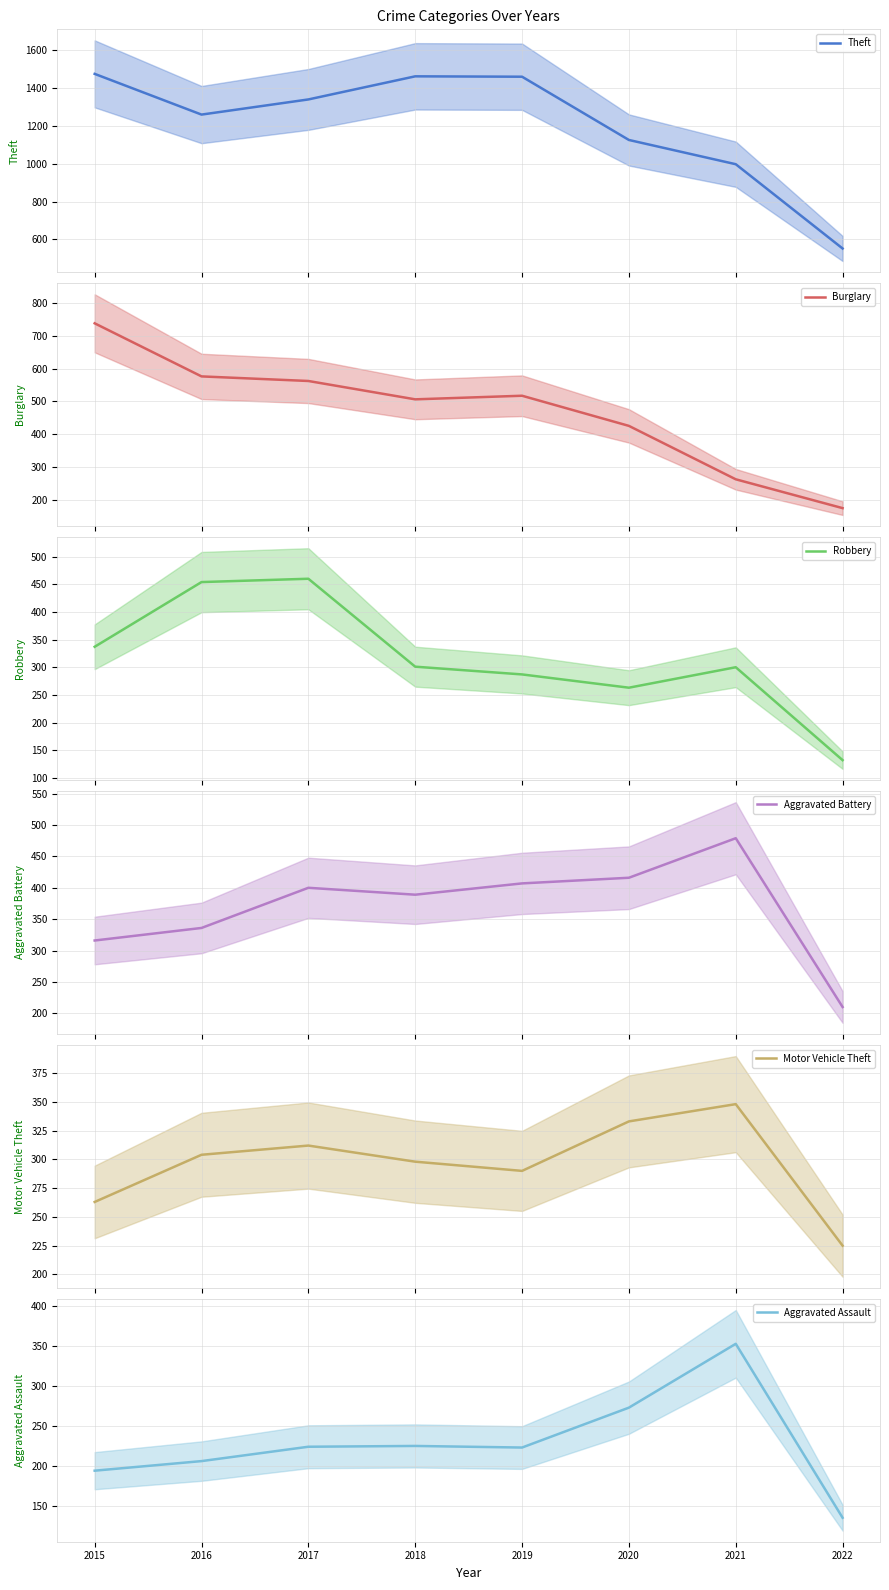

Rank the series at 2020 from highest to lowest value.

Theft, Burglary, Aggravated Battery, Motor Vehicle Theft, Aggravated Assault, Robbery